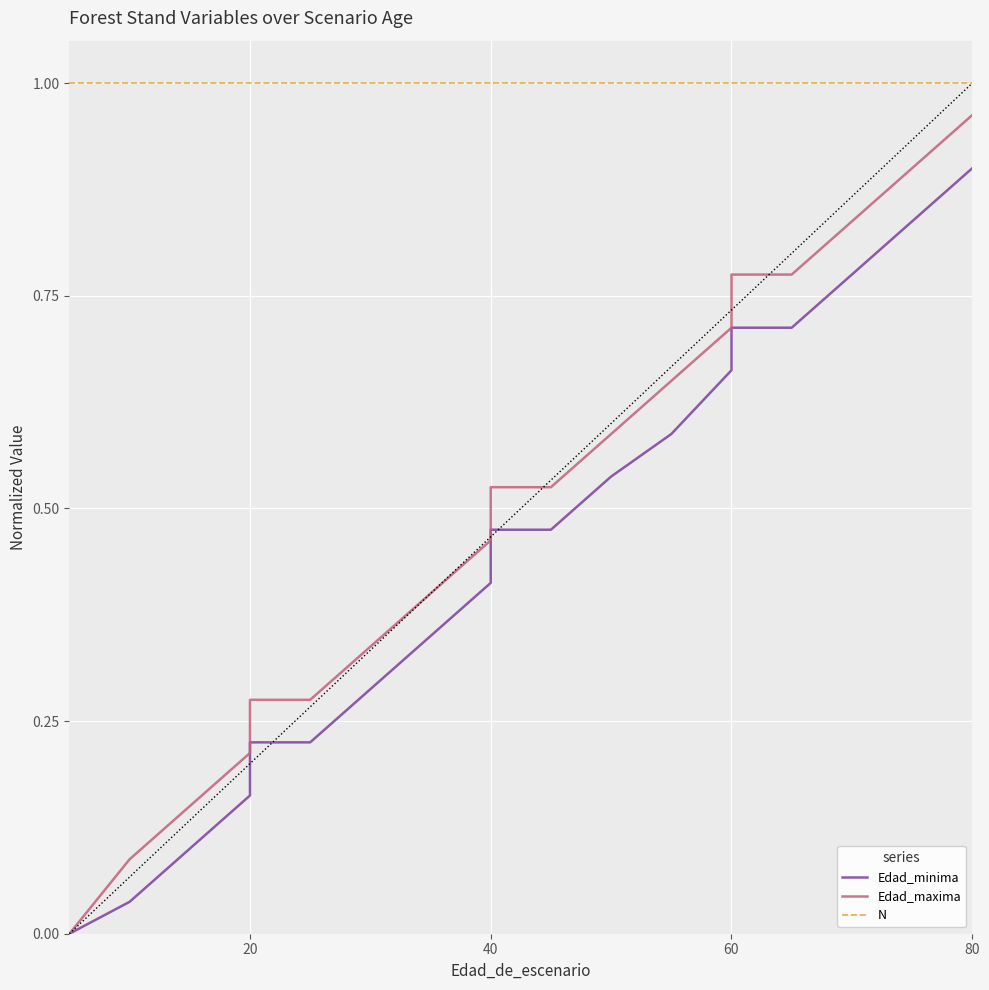

Reading left to right, list all the values displayed in this chart.

Edad_minima: 0.0	0.0	0.0	0.1	0.2	0.2	0.2	0.3	0.3	0.4	0.5	0.5	0.5	0.6	0.7	0.7	0.7	0.8	0.8	0.9
Edad_maxima: 0.0	0.0	0.1	0.1	0.2	0.3	0.3	0.3	0.4	0.5	0.5	0.5	0.6	0.7	0.7	0.8	0.8	0.8	0.9	1.0
N: 1.0	1.0	1.0	1.0	1.0	1.0	1.0	1.0	1.0	1.0	1.0	1.0	1.0	1.0	1.0	1.0	1.0	1.0	1.0	1.0